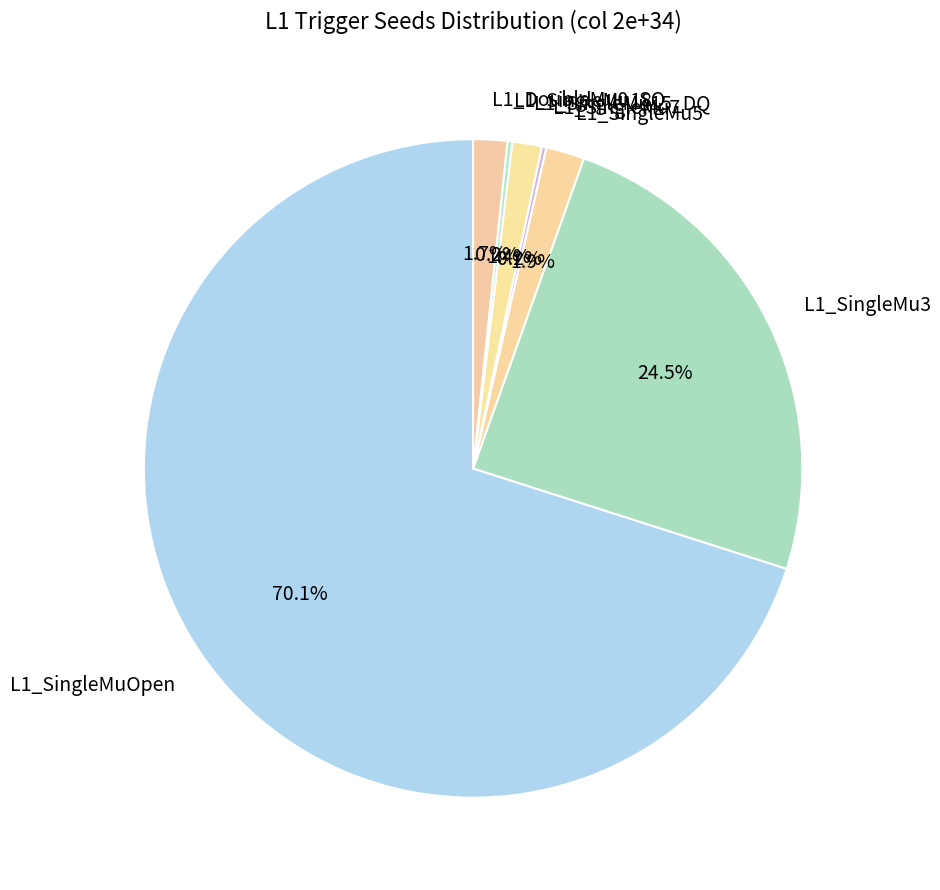

What portion of the pie excludes L1_SingleMuOpen?

29.9%